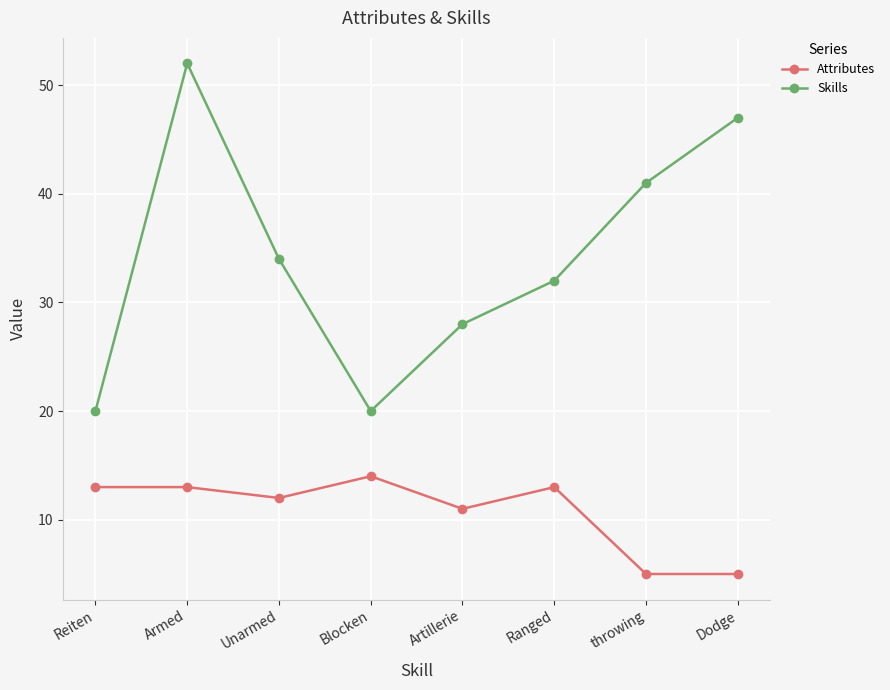

At throwing, list the series in order from largest to smallest.

Skills, Attributes